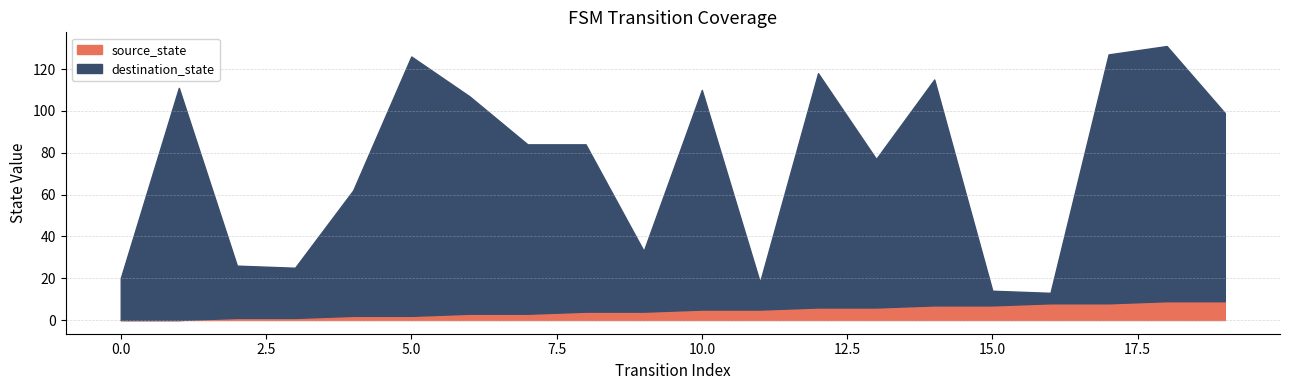

Reading right to left, what are all the values shown in this chart?

source_state: 19=9	18=9	17=8	16=8	15=7	14=7	13=6	12=6	11=5	10=5	9=4	8=4	7=3	6=3	5=2	4=2	3=1	2=1	1=0	0=0
destination_state: 19=90	18=122	17=119	16=5	15=7	14=108	13=71	12=112	11=13	10=105	9=29	8=80	7=81	6=104	5=124	4=60	3=24	2=25	1=111	0=20